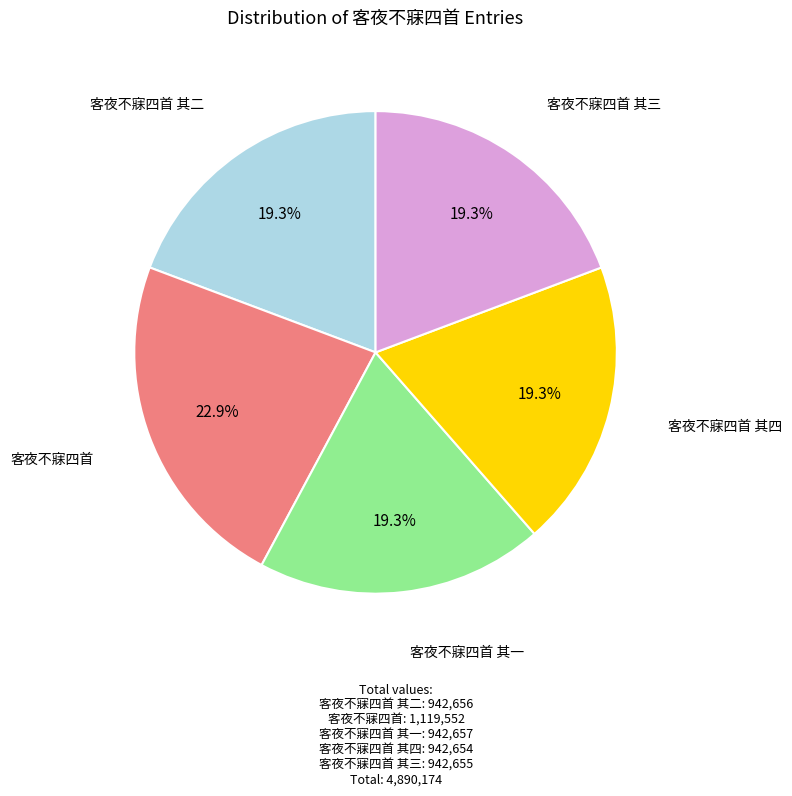

To the nearest percent, what is the combined percentage of 客夜不寐四首 其一 and 客夜不寐四首 其三?

39%